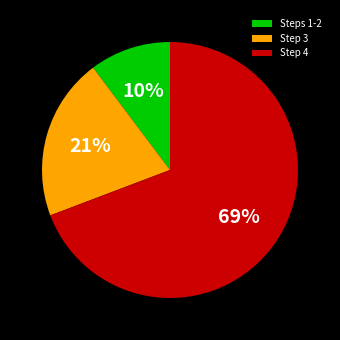

What is the smallest slice in the pie chart?

Steps 1-2